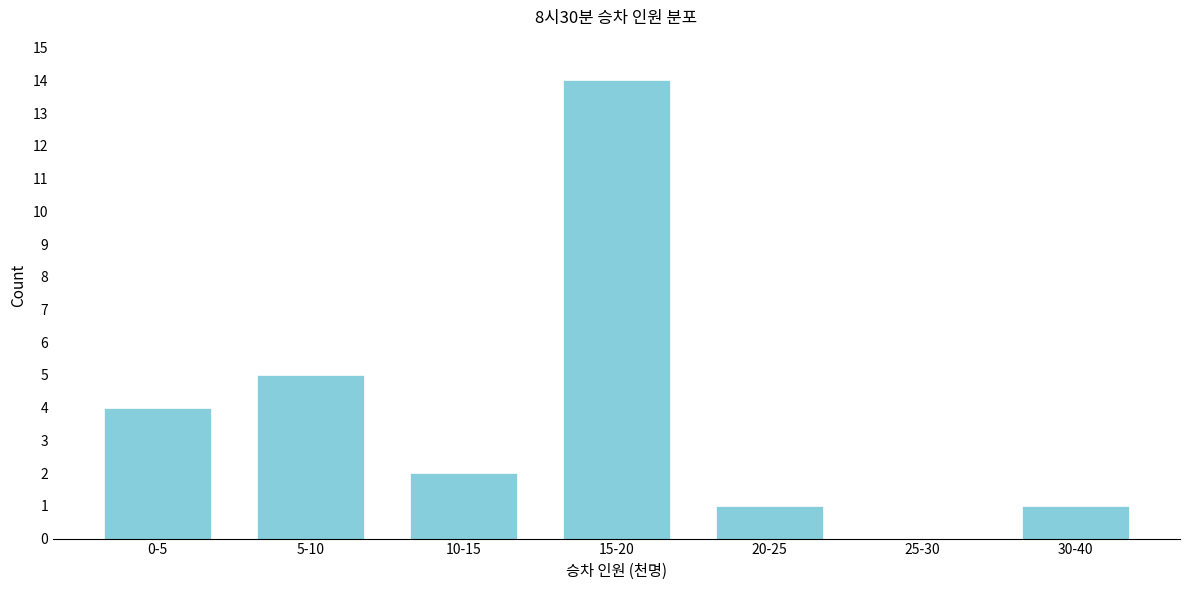

Reading left to right, what are all the values shown in this chart?

0-5=4	5-10=5	10-15=2	15-20=14	20-25=1	25-30=0	30-40=1